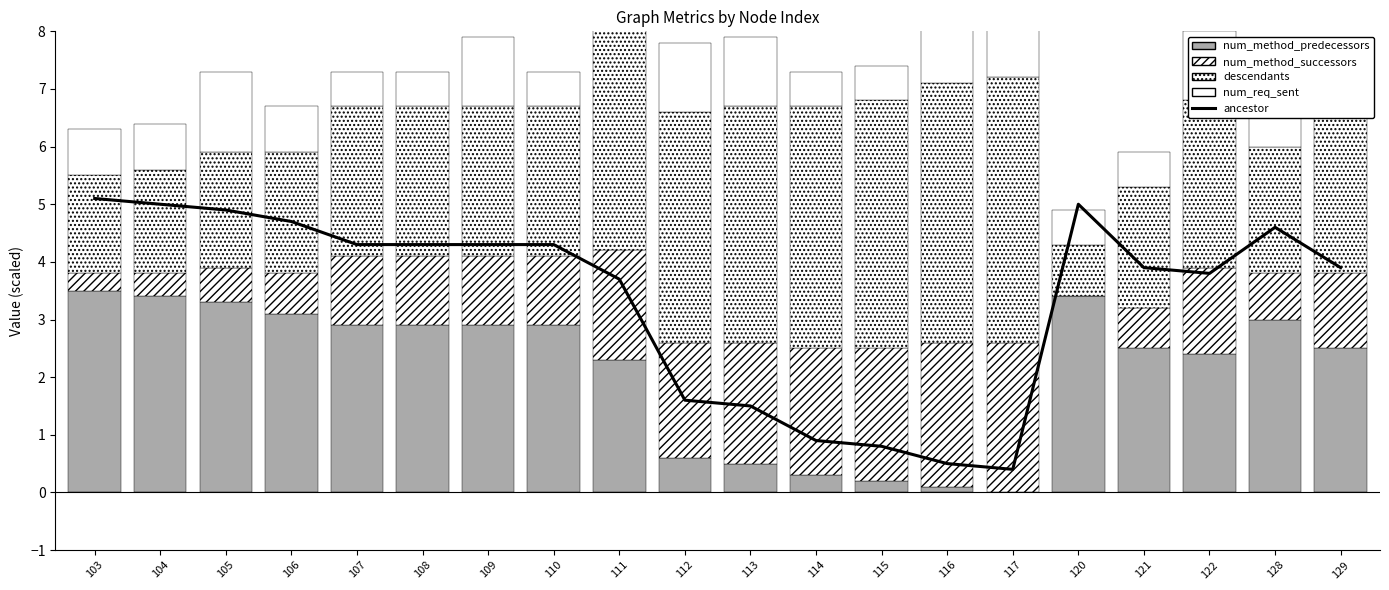

List the series in order of their peak value, highest first.

ancestor, descendants, num_method_predecessors, num_method_successors, num_req_sent